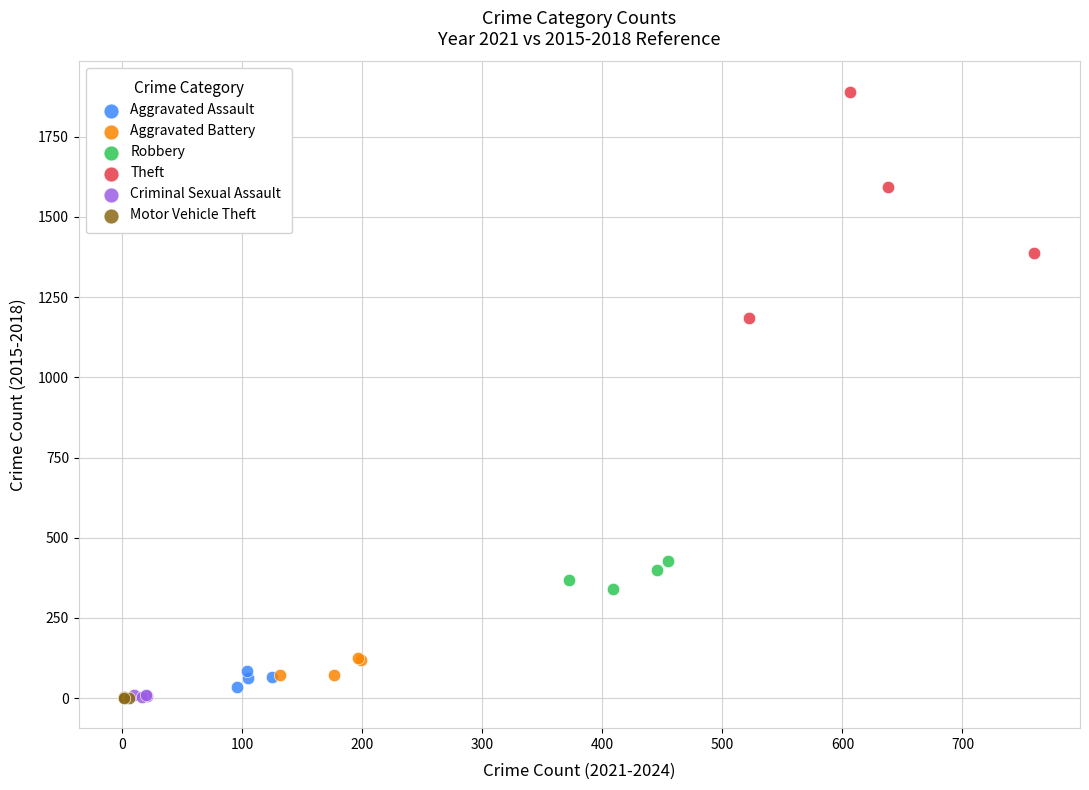

Which series has the largest Y range (max minus min)?

Theft